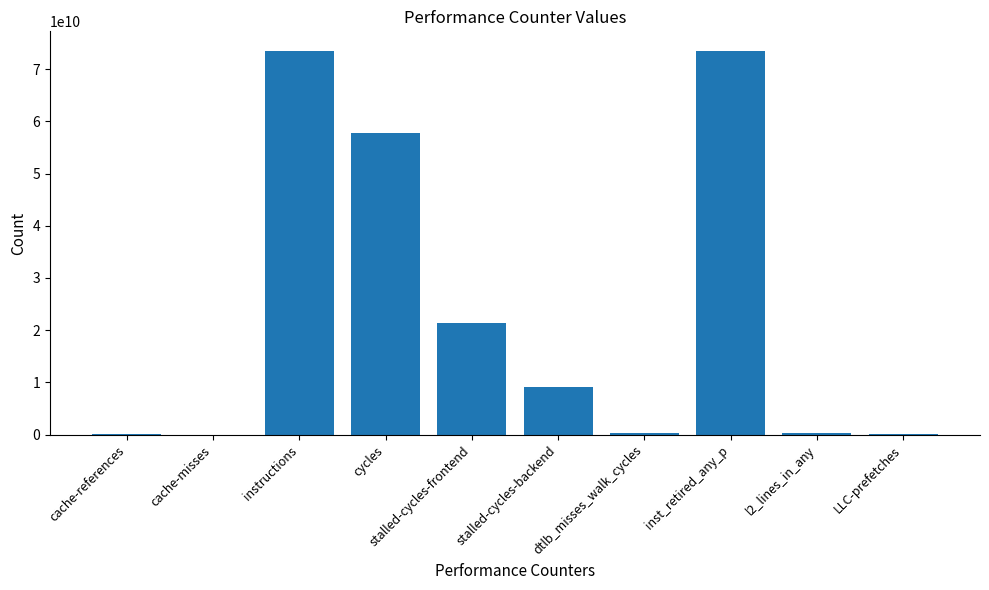

What is the change in value from cache-references to stalled-cycles-frontend?

+21122096737